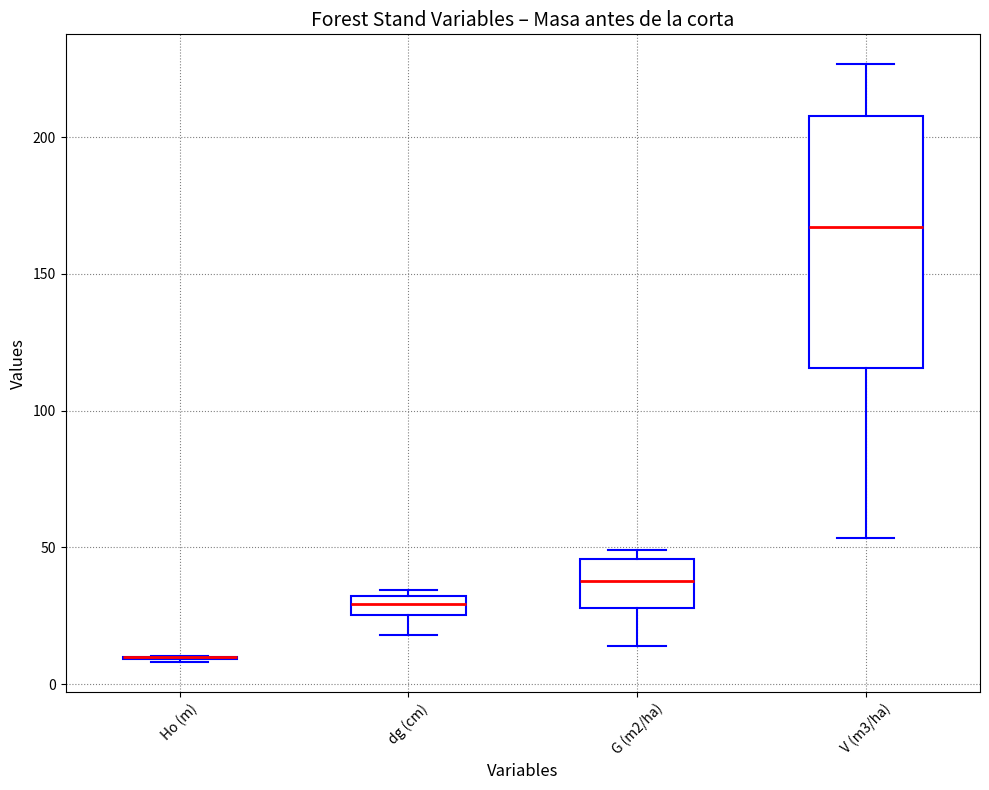

Which box is the tallest, from its lower edge to its upper edge?

V (m3/ha)